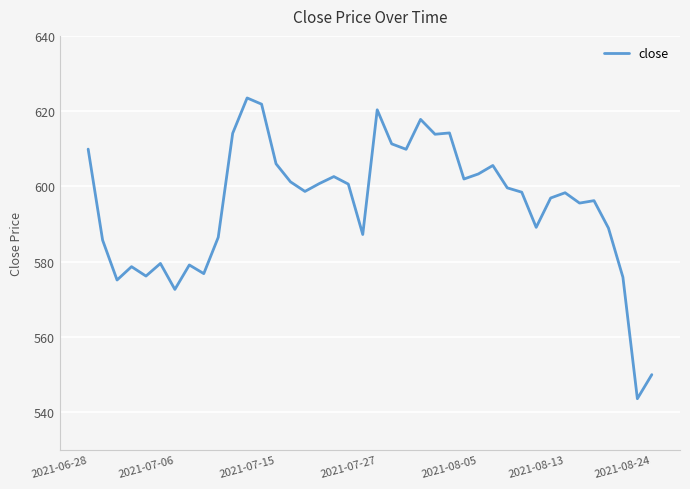

What is the greatest value displayed?

623.5